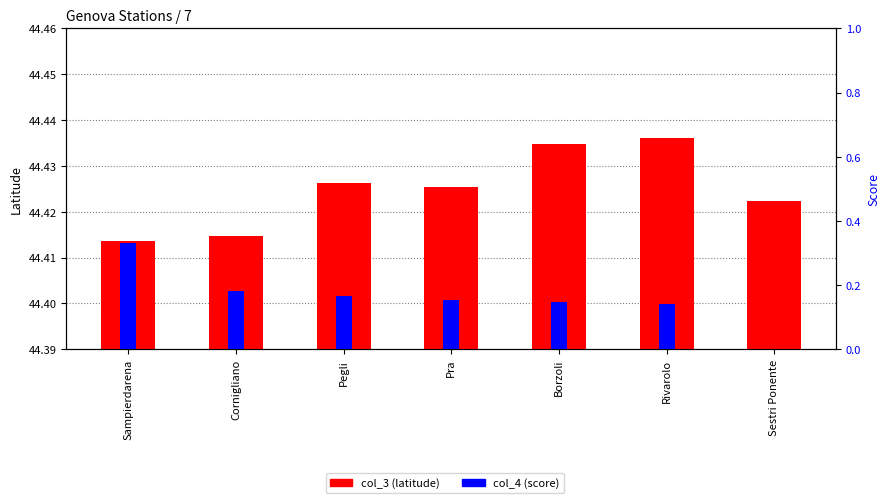

At which label does col_3 reach its minimum?

Sampierdarena